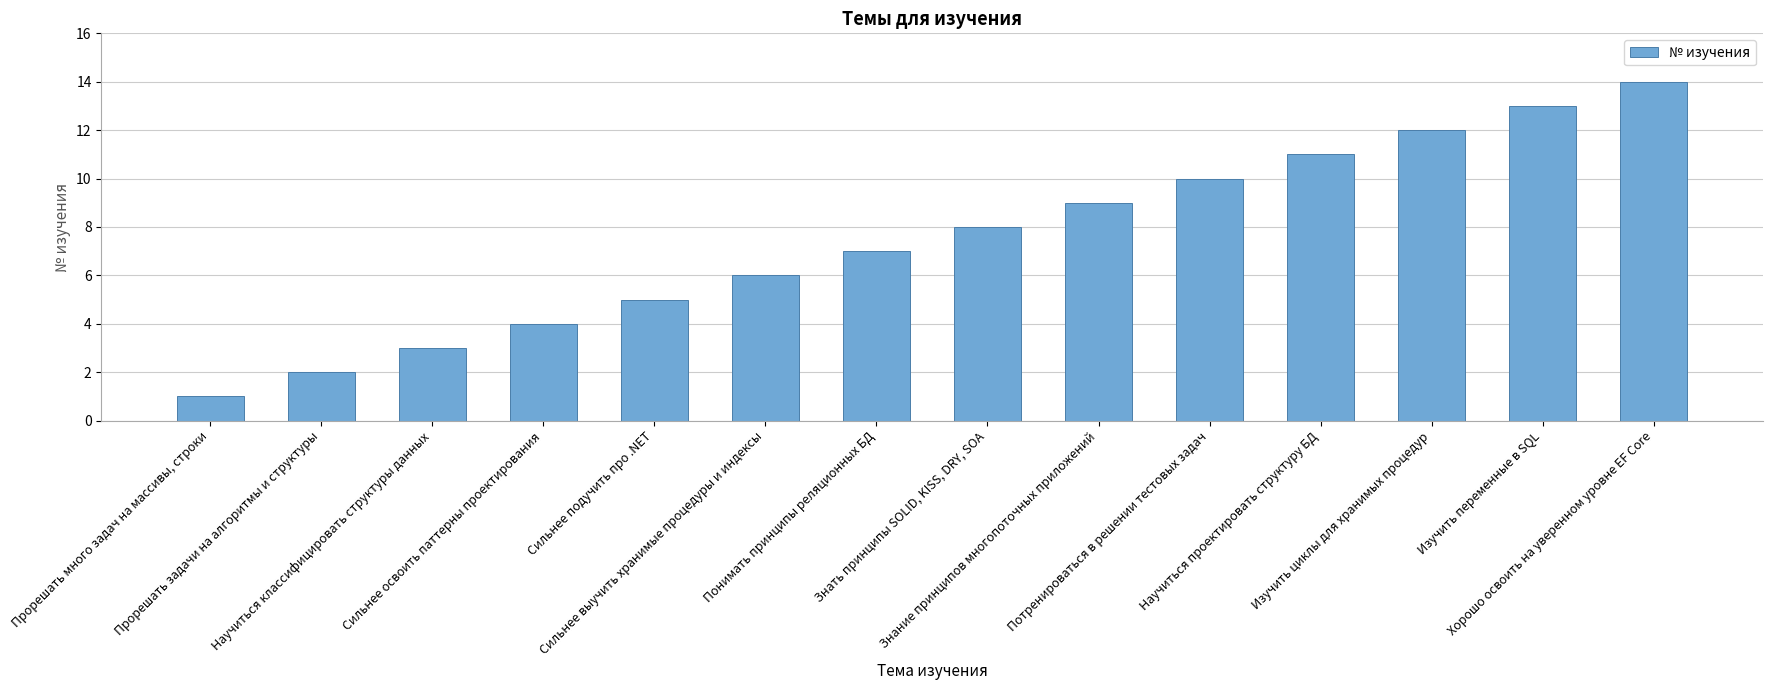

Read the value at Хорошо освоить на уверенном уровне EF Core, to the nearest 5.

15